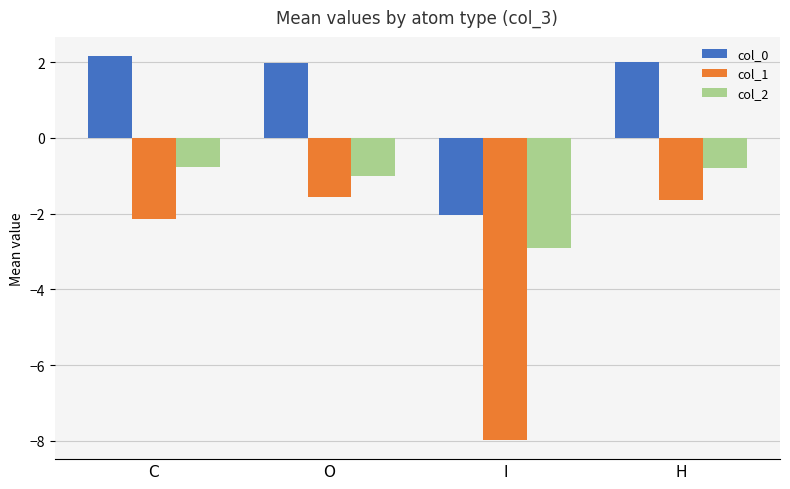

Are the bars horizontal?

No